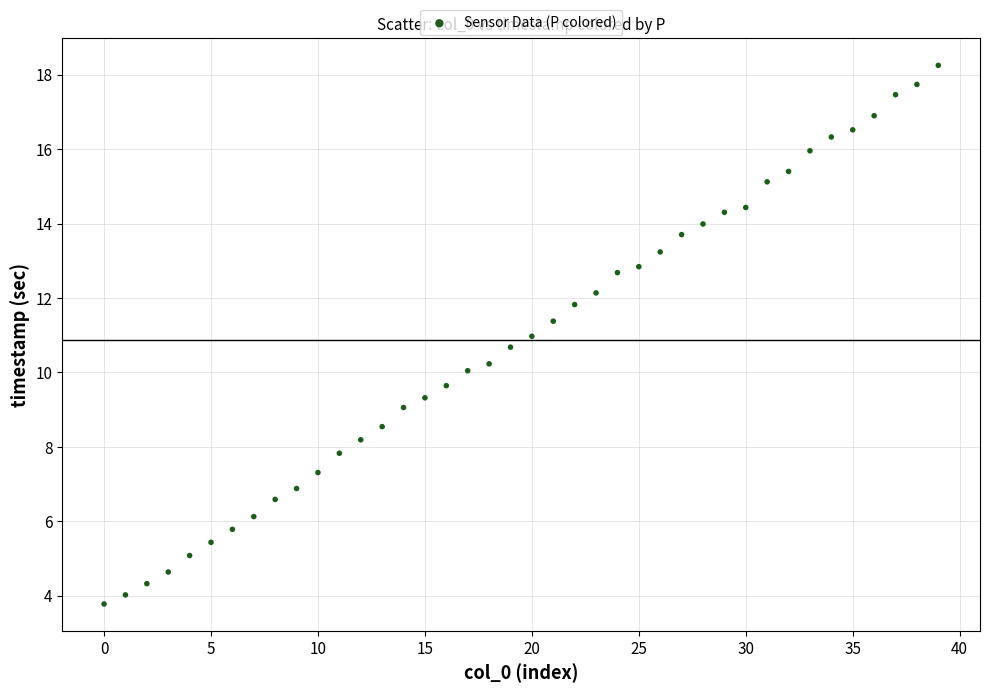

What is the range of Y values (max minus min)?

14.5